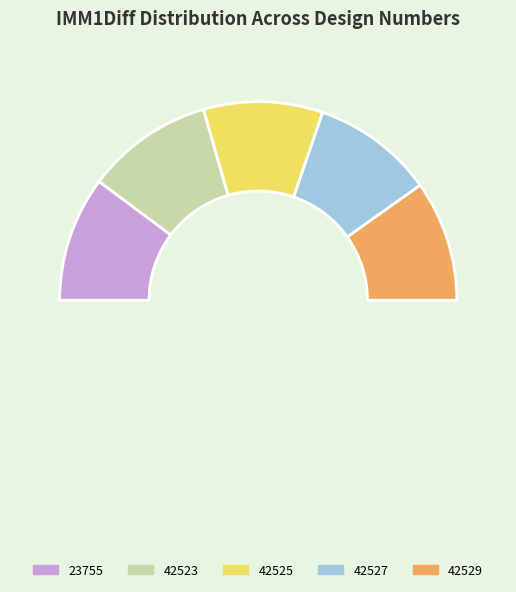

How many slices are in this pie chart?

5